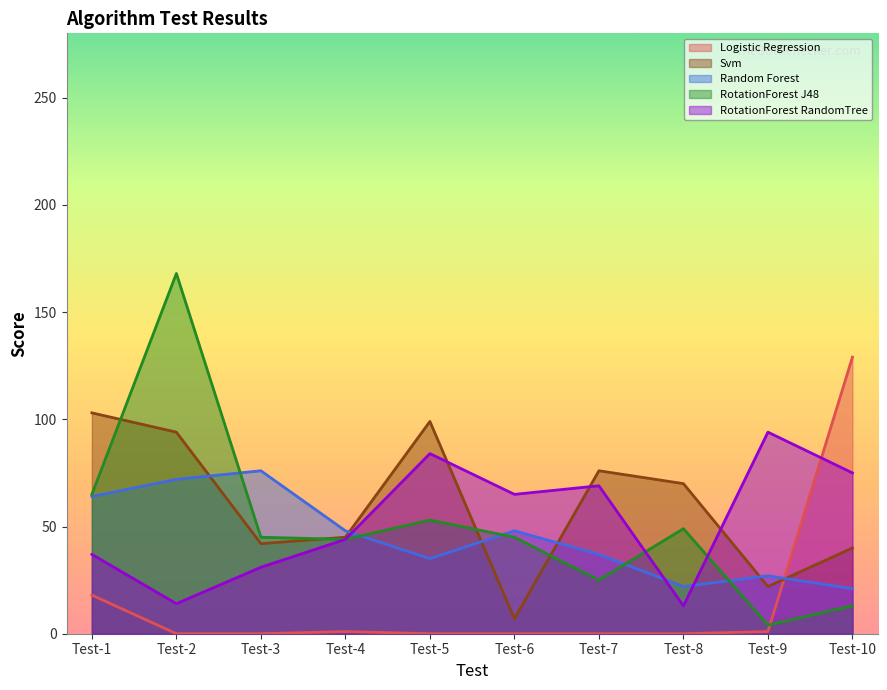

How many series are shown in this chart?

5